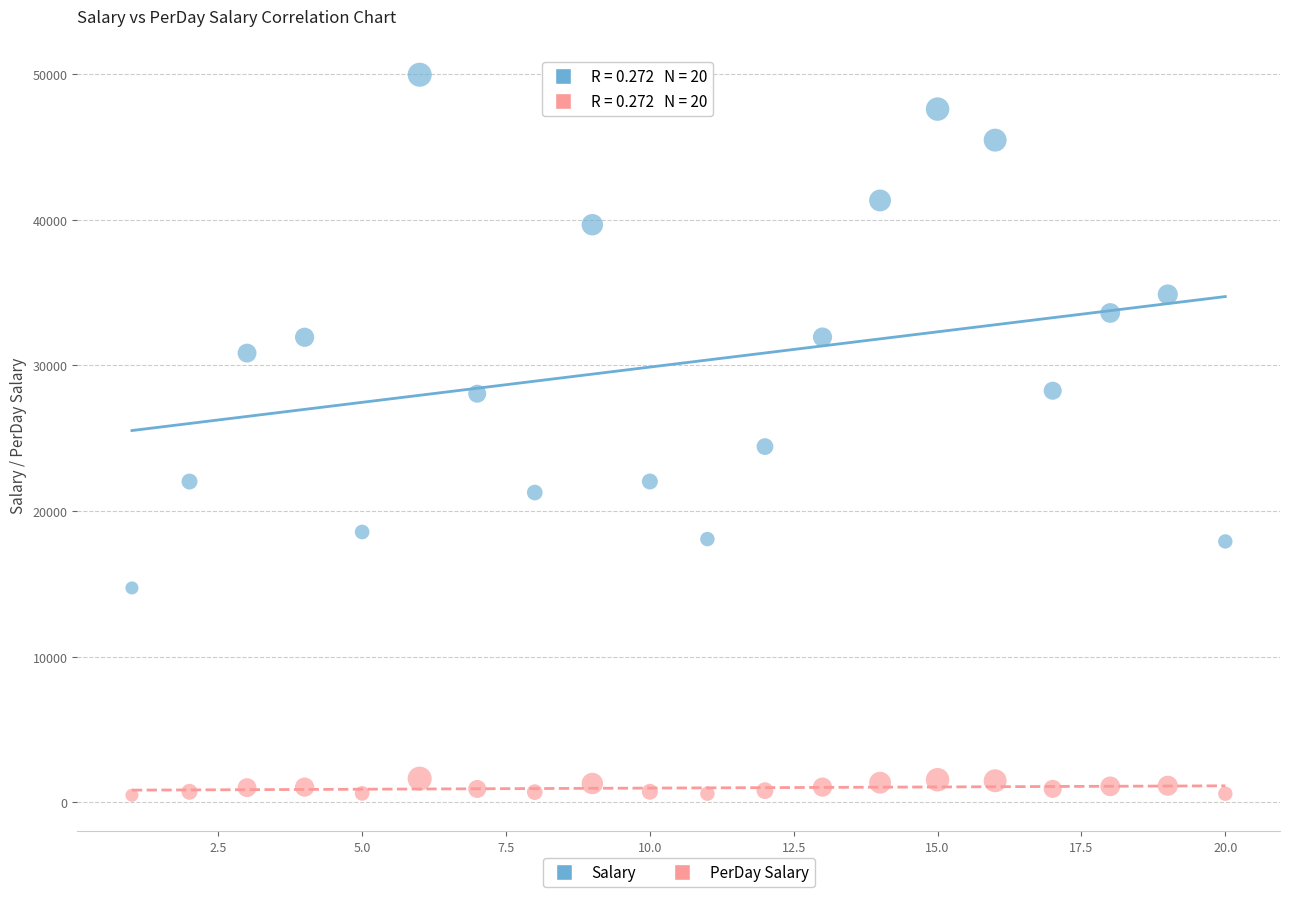

What are all the series names shown in the legend?

Salary, PerDay Salary